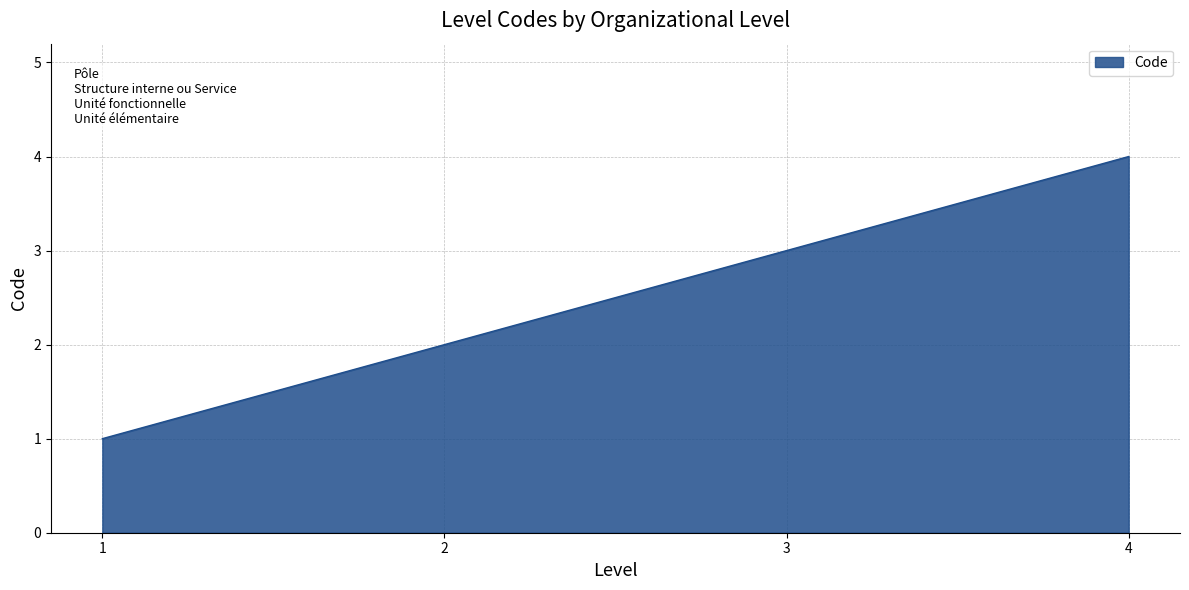

What value does the data have at 3?

3